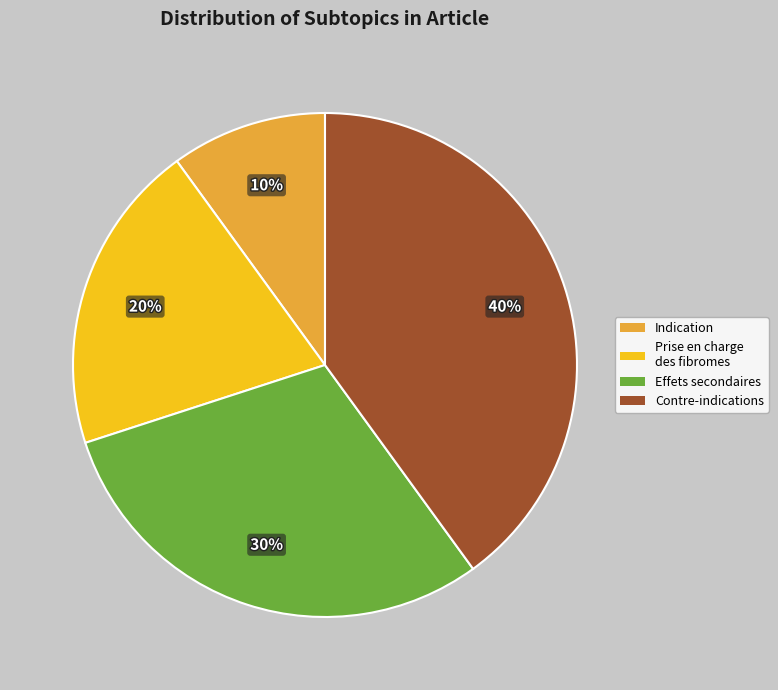

To the nearest percent, what portion does Effets secondaires represent?

30%